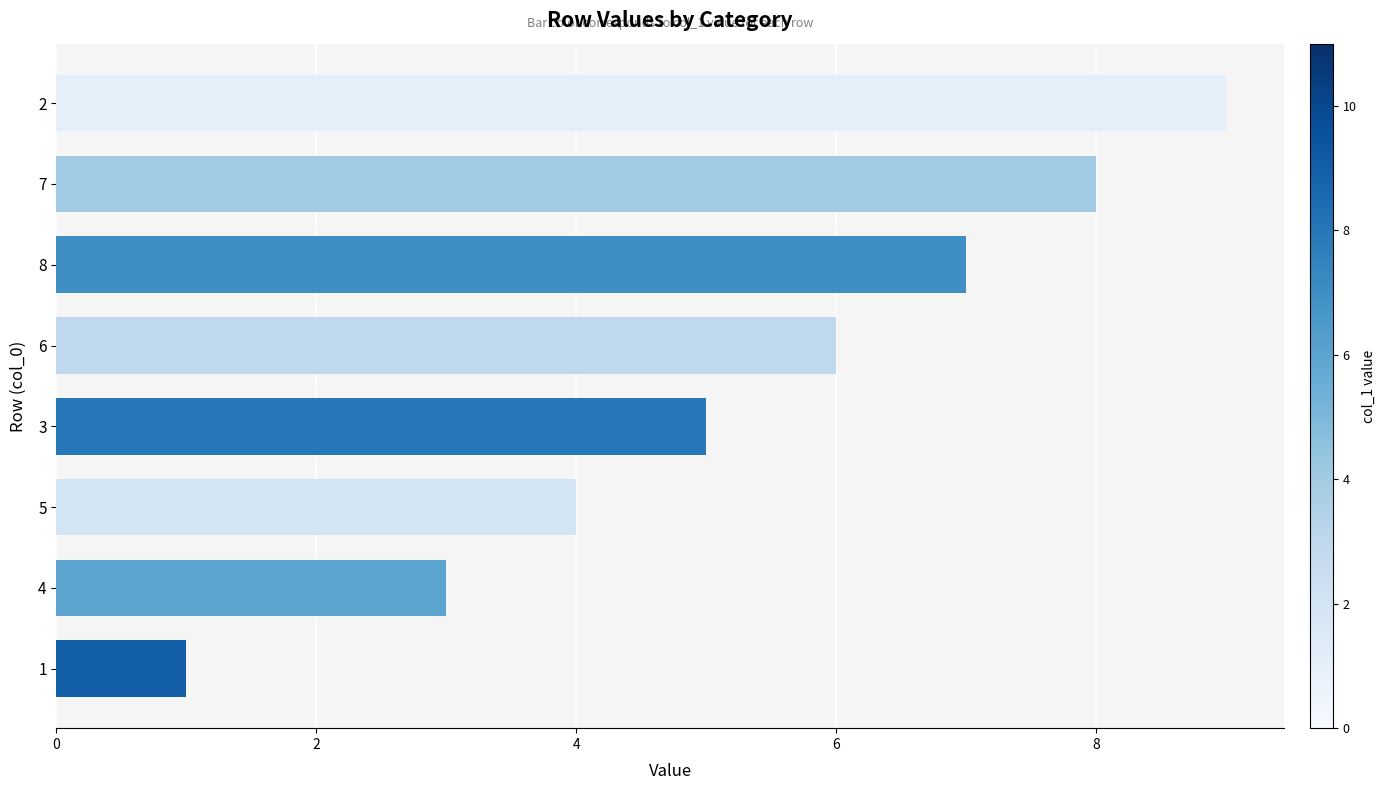

What is the sum of all values?

43